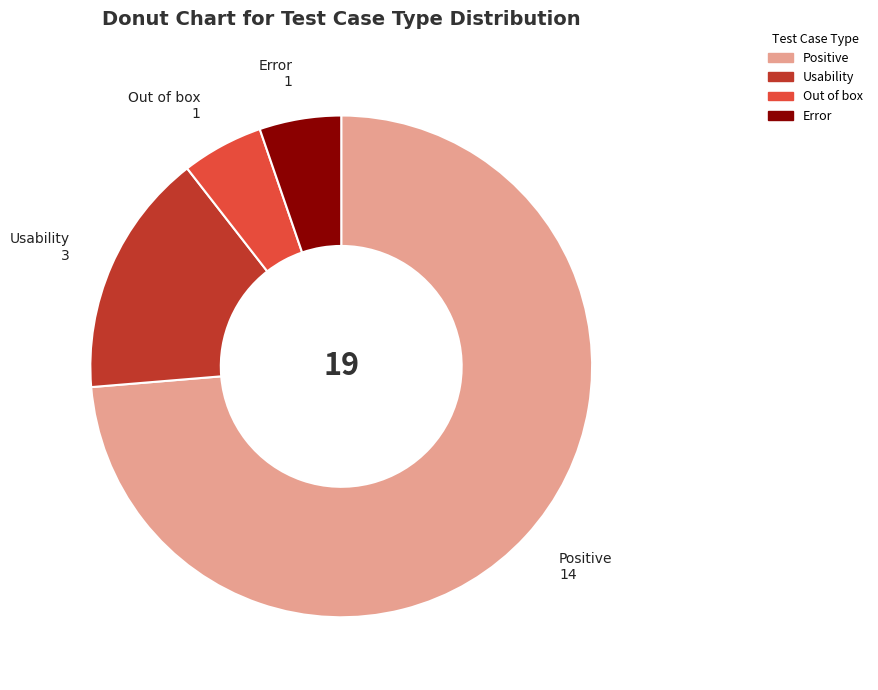

How many slices are in this pie chart?

4